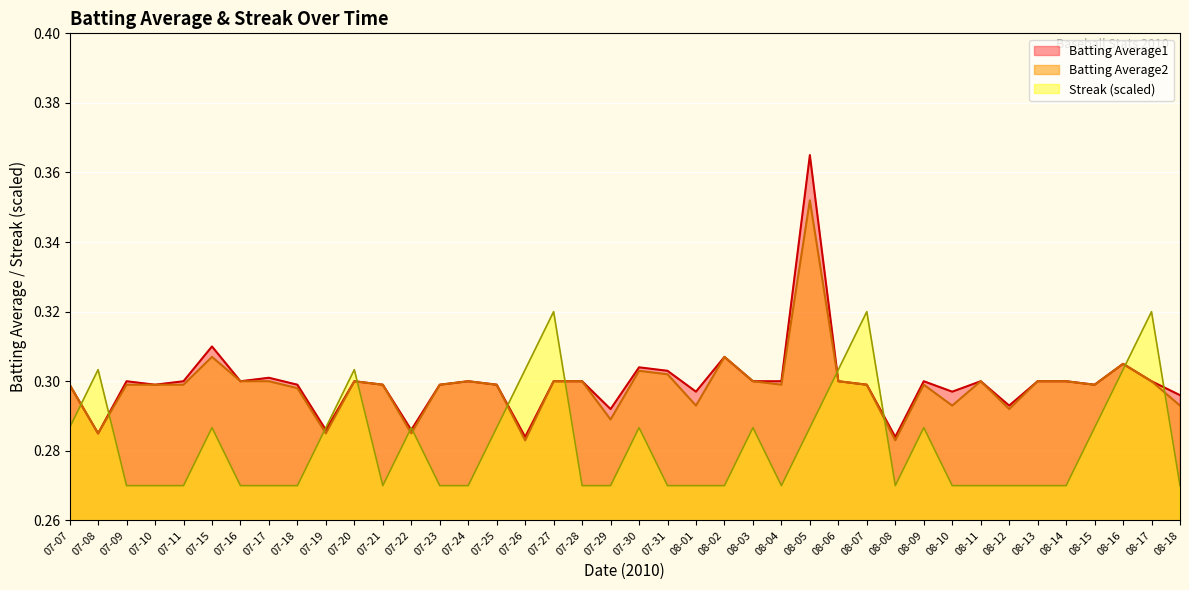

At which label does Streak reach its minimum?

07-09